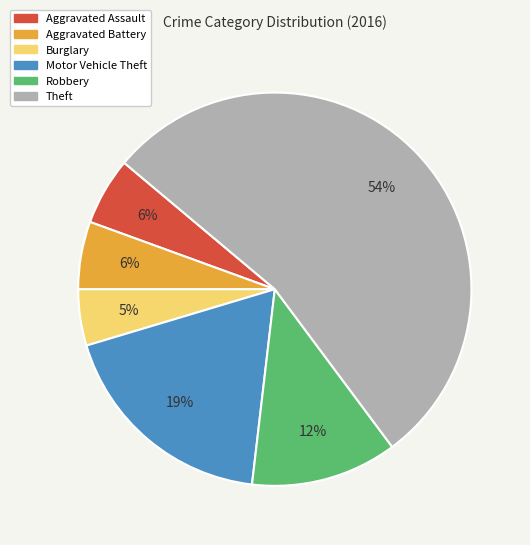

Which category has the smallest portion of the pie?

Burglary